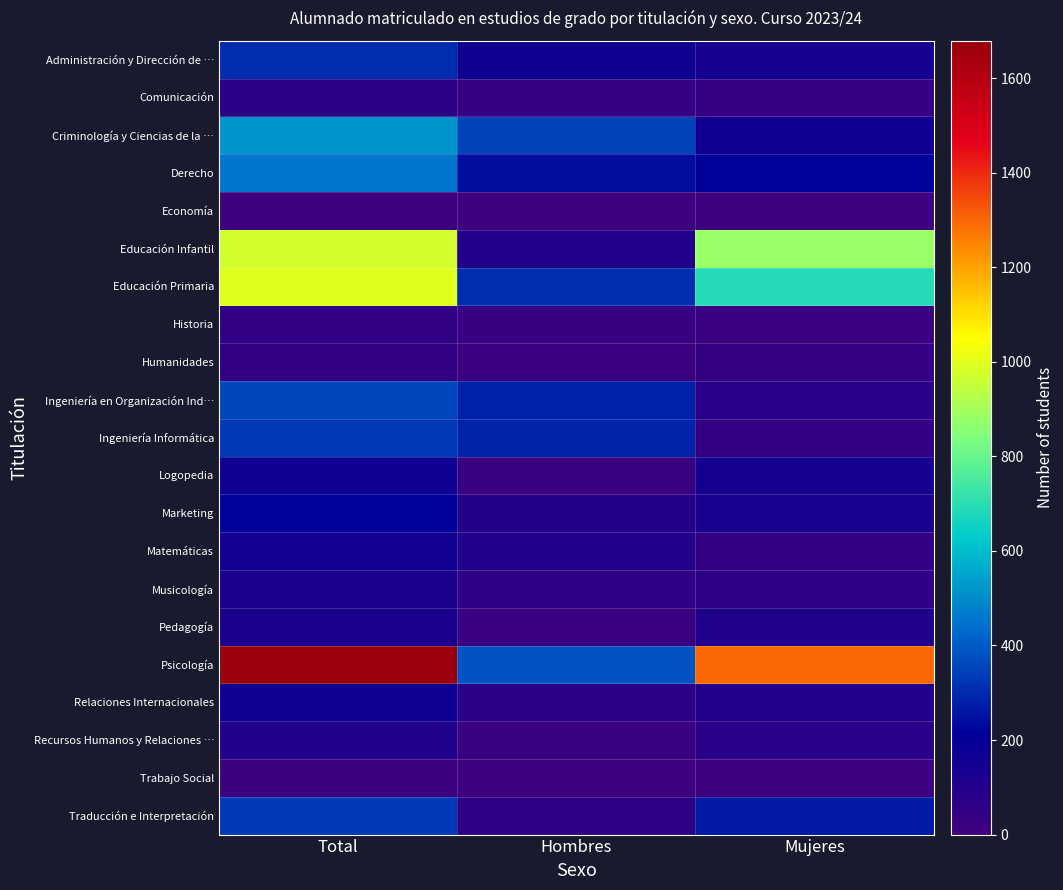

Reading left to right, list all the values displayed in this chart.

Administración y Dirección de …: Total=306	Hombres=163	Mujeres=143
Comunicación: Total=66	Hombres=33	Mujeres=33
Criminología y Ciencias de la …: Total=514	Hombres=351	Mujeres=163
Derecho: Total=455	Hombres=237	Mujeres=218
Economía: Total=4	Hombres=4	Mujeres=0
Educación Infantil: Total=977	Hombres=94	Mujeres=883
Educación Primaria: Total=998	Hombres=308	Mujeres=690
Historia: Total=46	Hombres=27	Mujeres=19
Humanidades: Total=51	Hombres=17	Mujeres=34
Ingeniería en Organización Ind…: Total=359	Hombres=282	Mujeres=77
Ingeniería Informática: Total=328	Hombres=288	Mujeres=40
Logopedia: Total=168	Hombres=25	Mujeres=143
Marketing: Total=217	Hombres=88	Mujeres=129
Matemáticas: Total=153	Hombres=102	Mujeres=51
Musicología: Total=121	Hombres=57	Mujeres=64
Pedagogía: Total=121	Hombres=18	Mujeres=103
Psicología: Total=1679	Hombres=383	Mujeres=1296
Relaciones Internacionales: Total=164	Hombres=72	Mujeres=92
Recursos Humanos y Relaciones …: Total=104	Hombres=26	Mujeres=78
Trabajo Social: Total=8	Hombres=2	Mujeres=6
Traducción e Interpretación: Total=328	Hombres=65	Mujeres=263